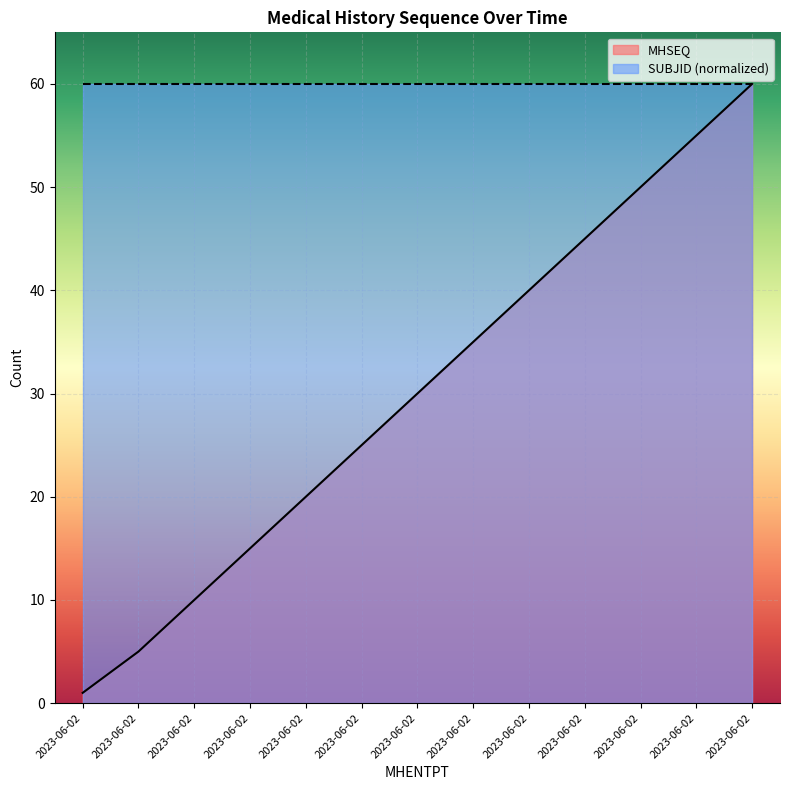

Reading left to right, transcribe all the data shown in this chart.

1	5	10	15	20	25	30	35	40	45	50	55	60